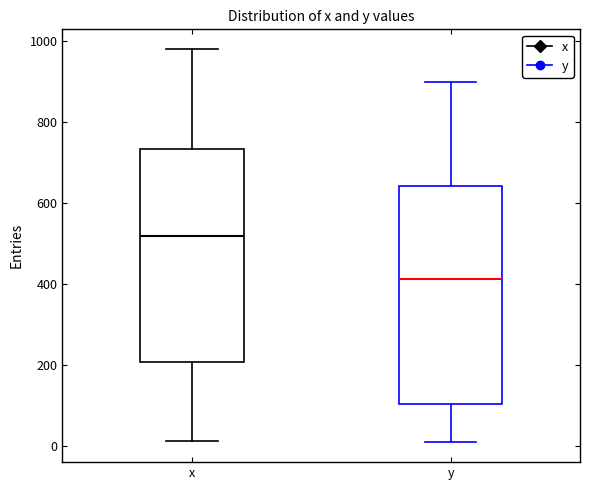

Where is the lower edge of the box for y on the y-axis? The values are not printed on the chart, so give them approximately, as read against the axis.

100